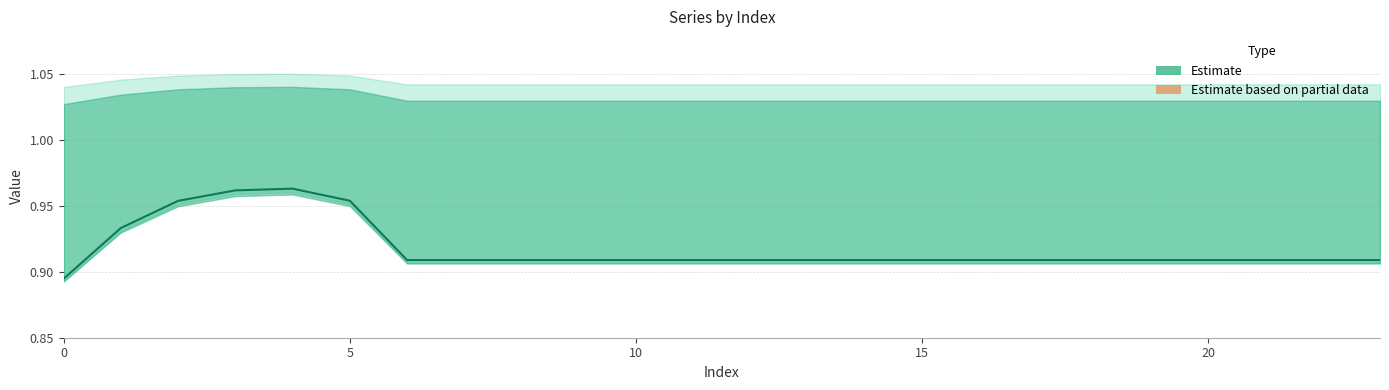

How many interior local peaks (higher than both neighbors) does the data have?

1